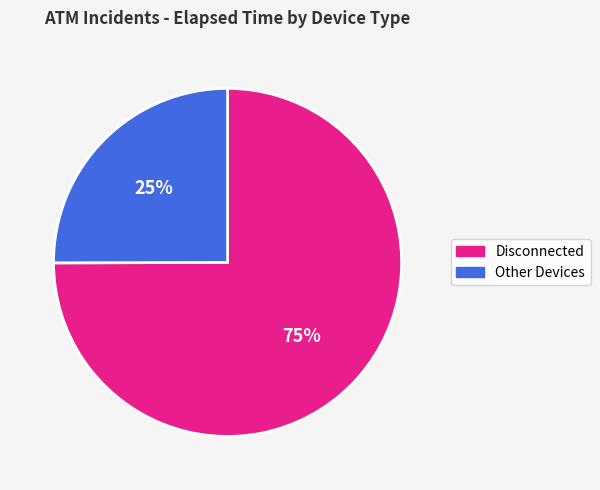

To the nearest percent, what is the average slice percentage?

50%